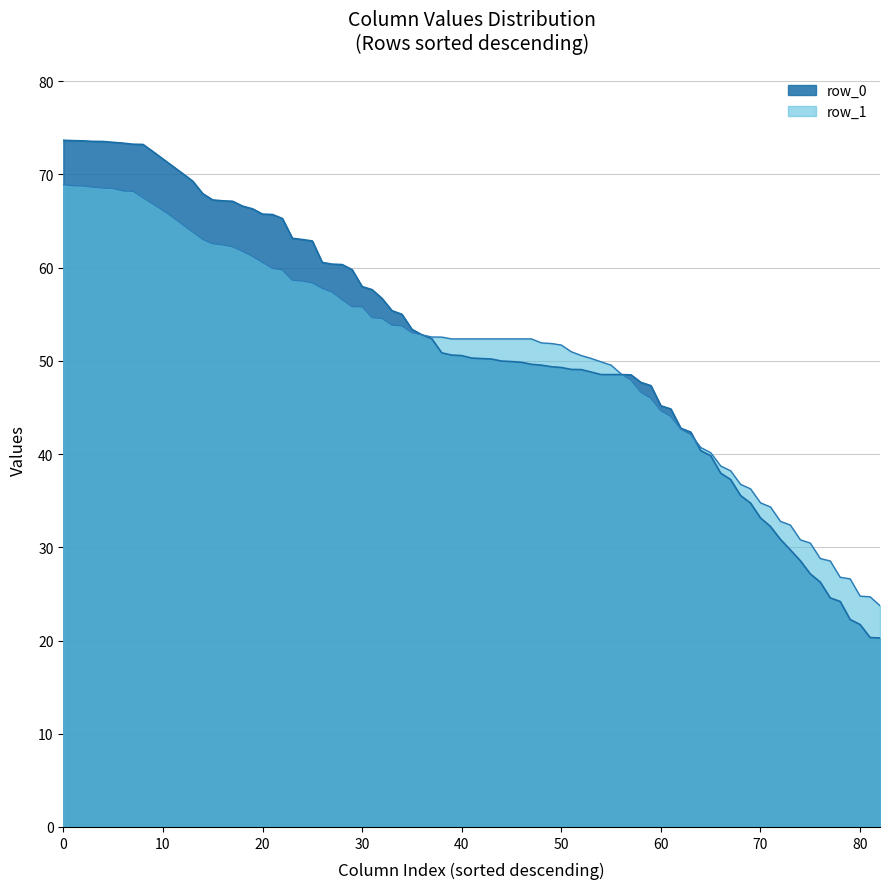

The value of row_1 at 0 is 41.1. True or false?

False